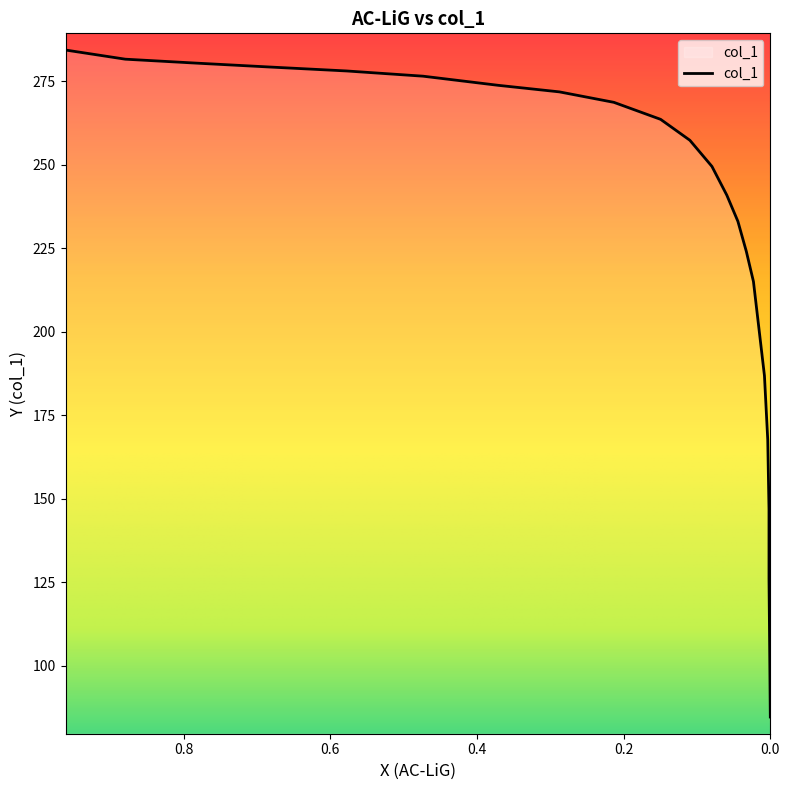

Reading right to left, what are all the values shown in this chart?

84.7	105.4	126.2	146.9	167.7	186.9	215.1	224.1	233.1	240.9	249.6	257.4	263.7	268.7	271.9	273.8	276.6	278.1	279.3	280.5	281.7	284.4